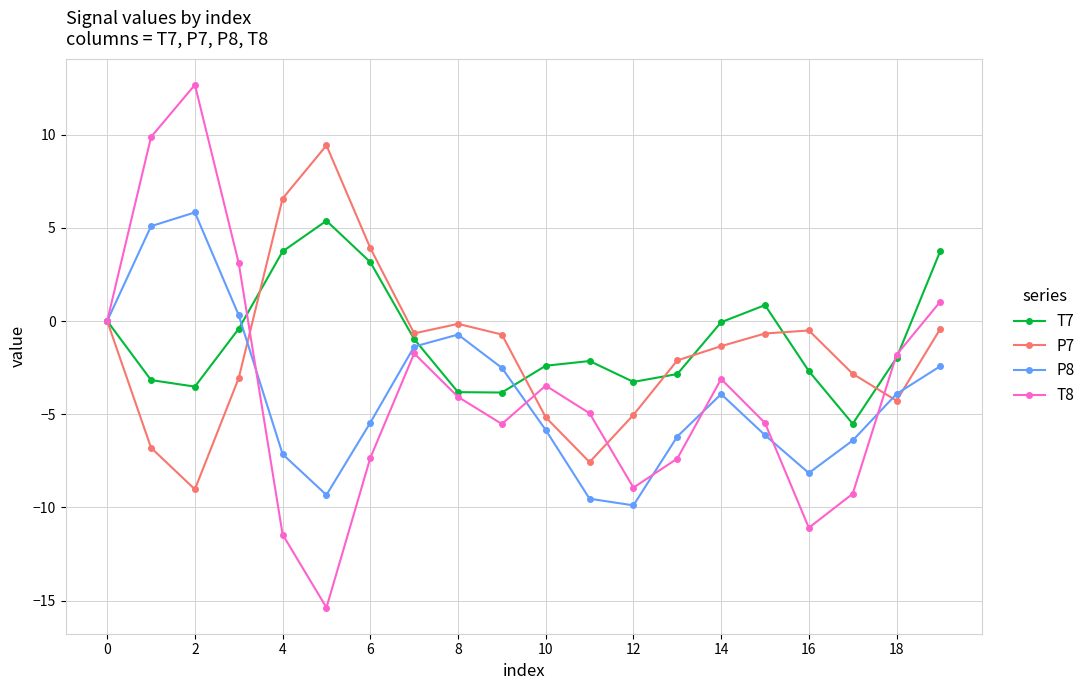

In P8, how many points are higher than both neighbors (excluding endpoints)?

3